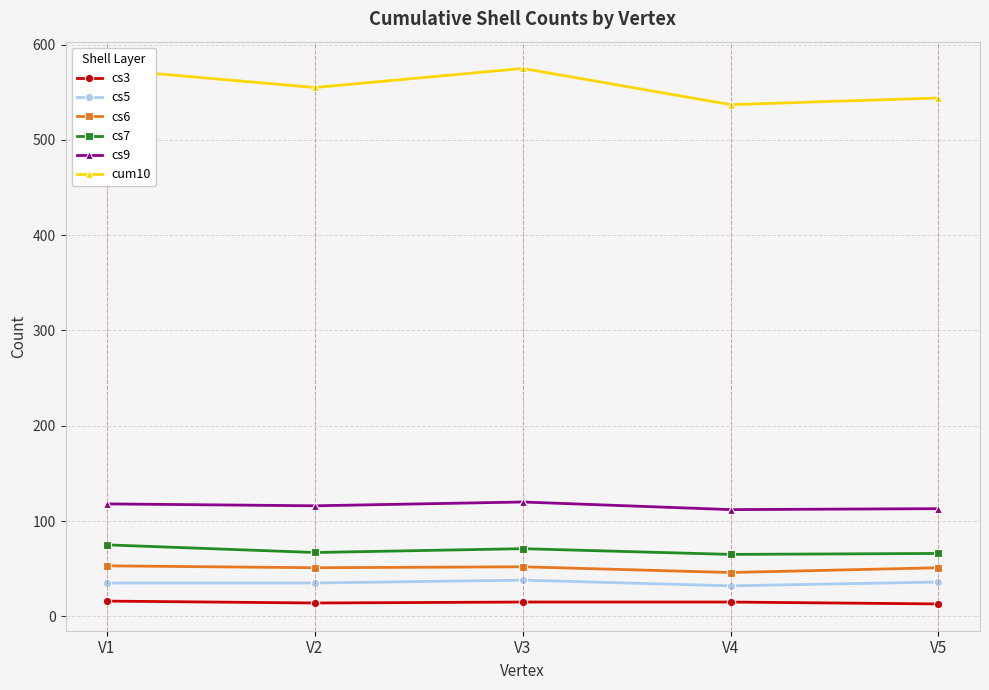

True or false: cs7 has a value of 133 at V1.

False